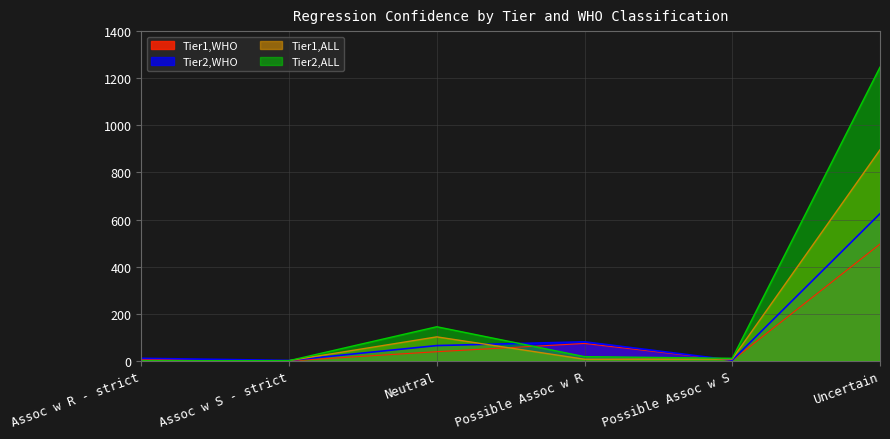

Reading right to left, what are all the values shown in this chart?

Tier1,WHO: Uncertain=496	Possible Assoc w S=2	Possible Assoc w R=74	Neutral=39	Assoc w S - strict=0	Assoc w R - strict=7
Tier2,WHO: Uncertain=625	Possible Assoc w S=3	Possible Assoc w R=81	Neutral=65	Assoc w S - strict=2	Assoc w R - strict=11
Tier1,ALL: Uncertain=896	Possible Assoc w S=8	Possible Assoc w R=7	Neutral=102	Assoc w S - strict=1	Assoc w R - strict=0
Tier2,ALL: Uncertain=1247	Possible Assoc w S=11	Possible Assoc w R=18	Neutral=145	Assoc w S - strict=1	Assoc w R - strict=0